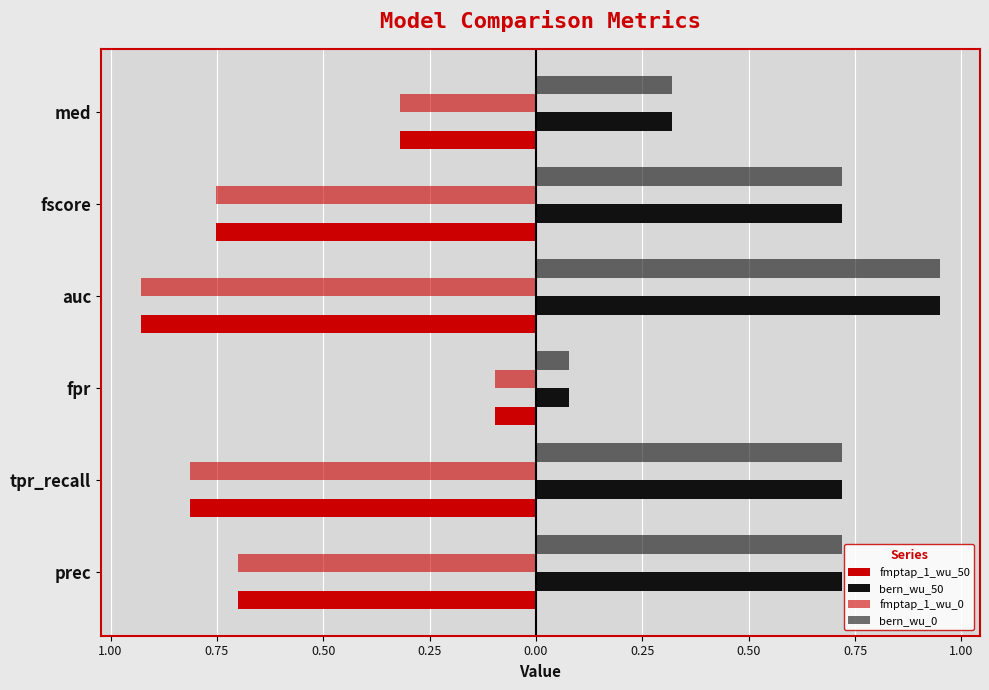

Which series has the largest total across all categories?

bern_wu_0